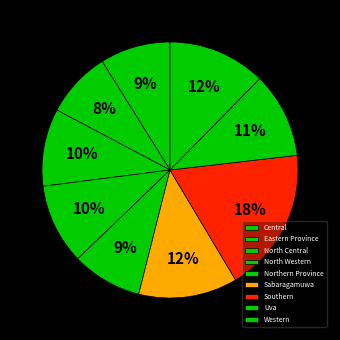

True or false: Northern Province accounts for 21% of the total.

False